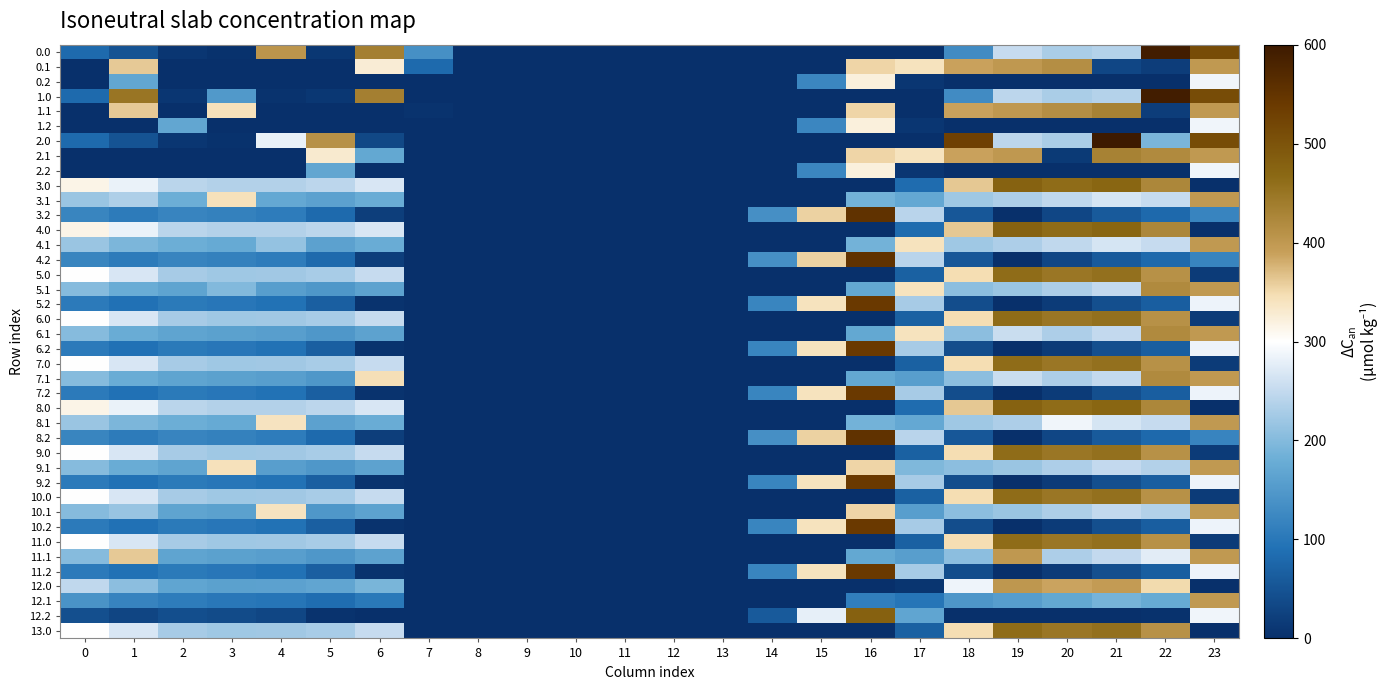

Which category has the lowest value across all series?

8